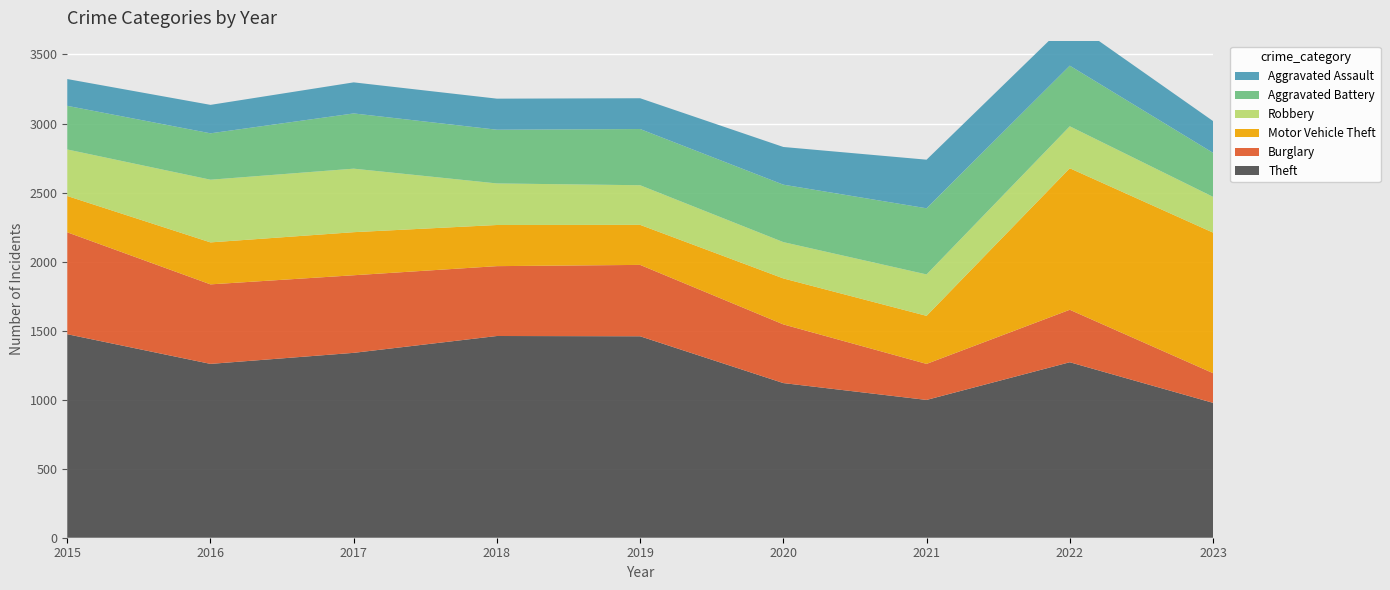

Reading left to right, what are all the values shown in this chart?

Theft: 1474	1259	1339	1461	1459	1120	998	1271	977
Burglary: 738	576	562	506	517	425	261	380	215
Motor Vehicle Theft: 263	304	312	298	290	333	348	1025	1018
Robbery: 337	454	460	301	287	263	300	304	259
Aggravated Battery: 316	336	400	389	407	416	479	439	319
Aggravated Assault: 194	206	225	225	223	273	352	327	230